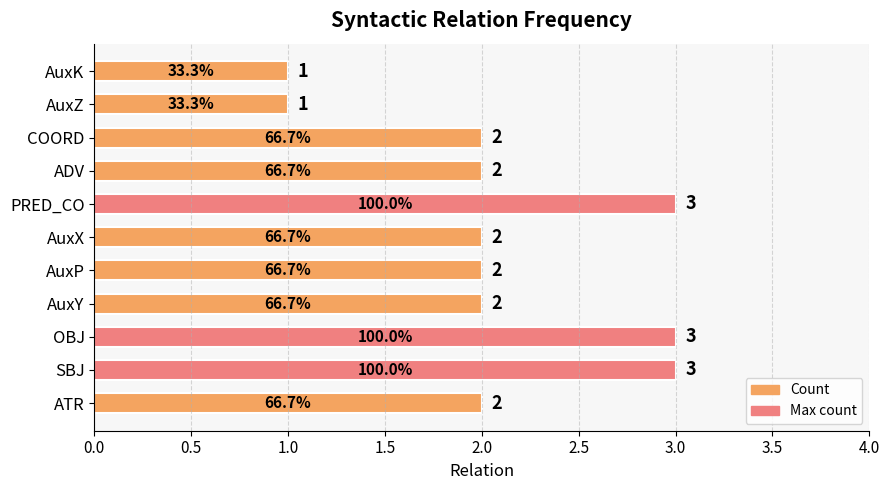

Approximately how many times larger is the value at PRED_CO compared to AuxY?

1.5